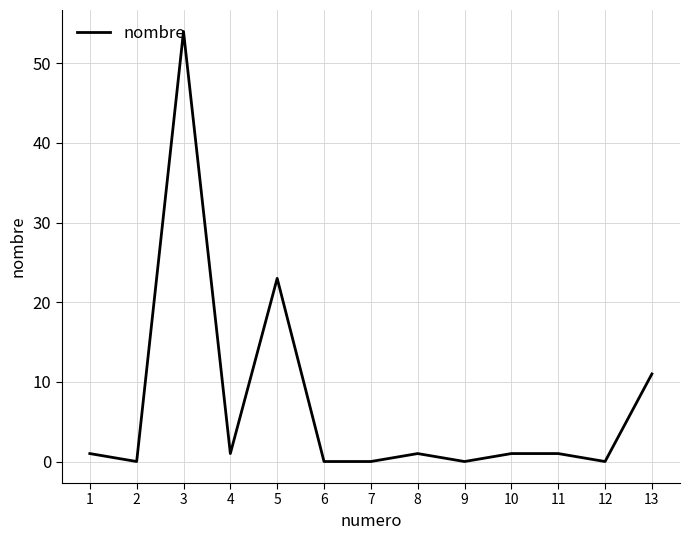

What is the greatest value displayed?

54